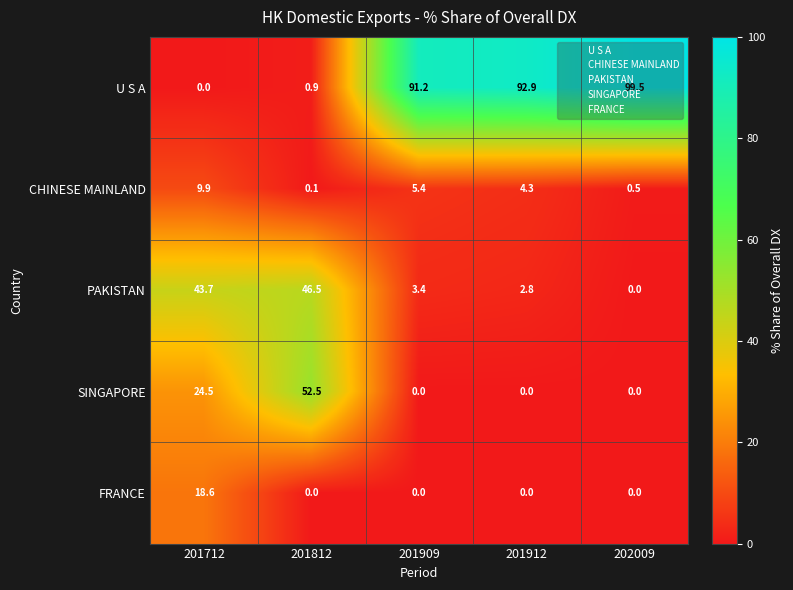

What is the sum of all PAKISTAN values?

96.4